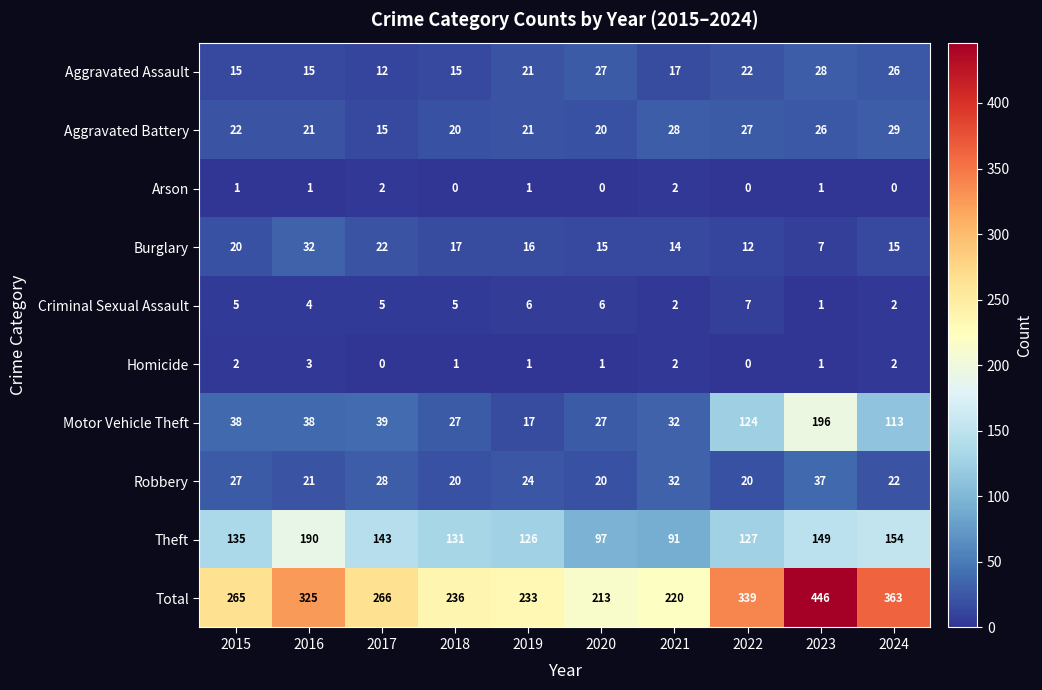

True or false: Robbery has a value of 7 at 2020.

False